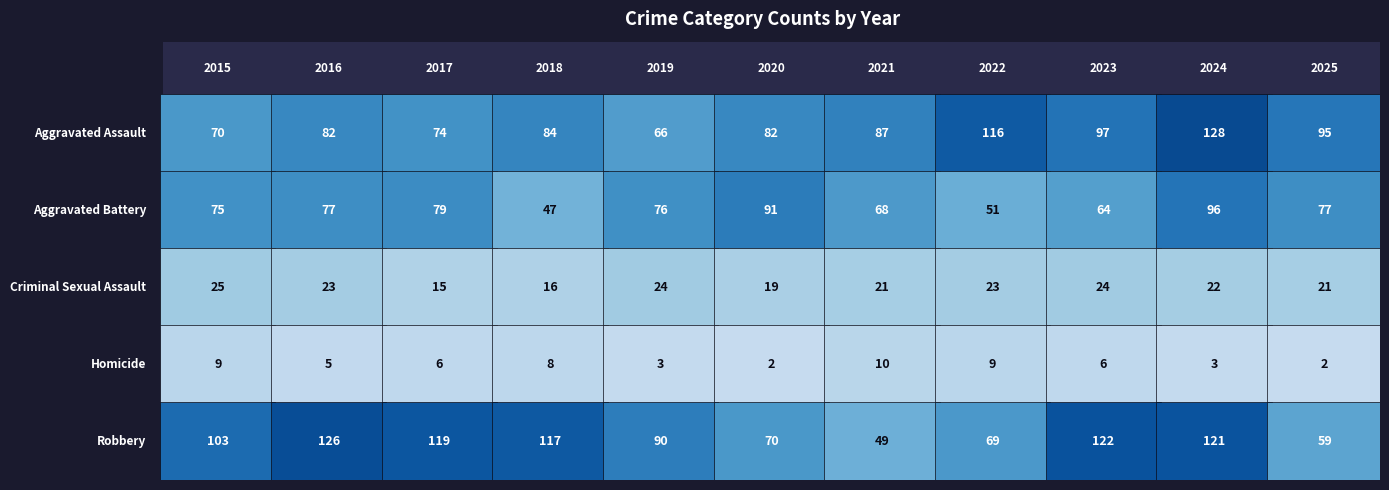

Is the value of Aggravated Battery at 2023 greater than the value of Robbery at 2015?

No